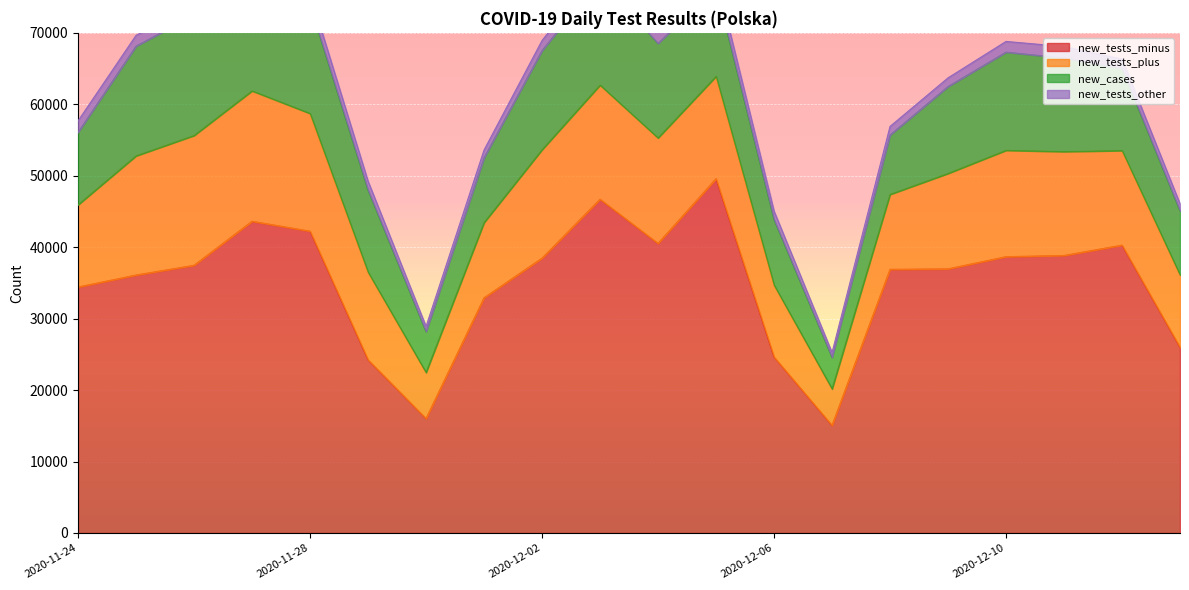

How many lines are shown in the chart?

4